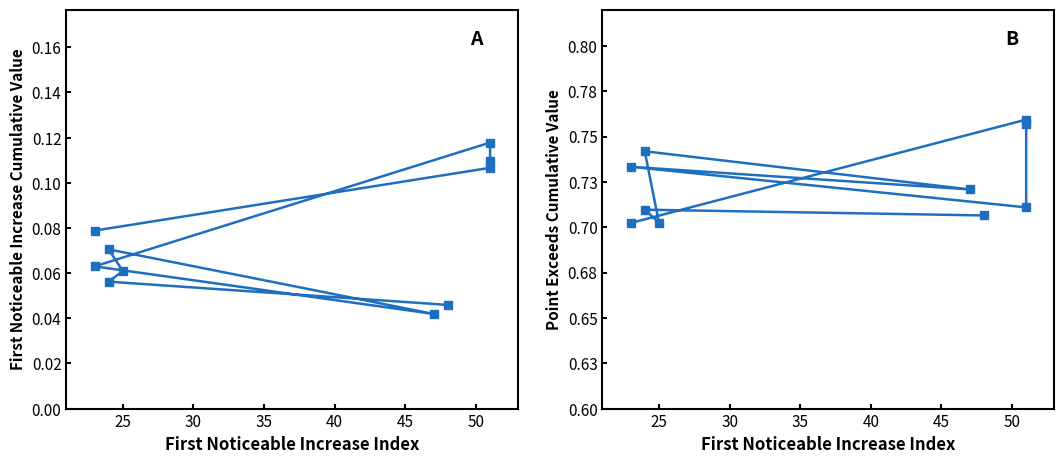

What is the sum of all First_Noticeable_Increase_Cumulative_Value values?

0.8